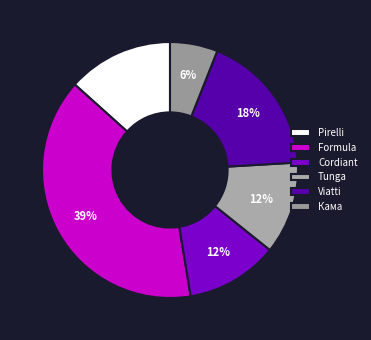

What percentage is the Кама slice, to the nearest percent?

6%